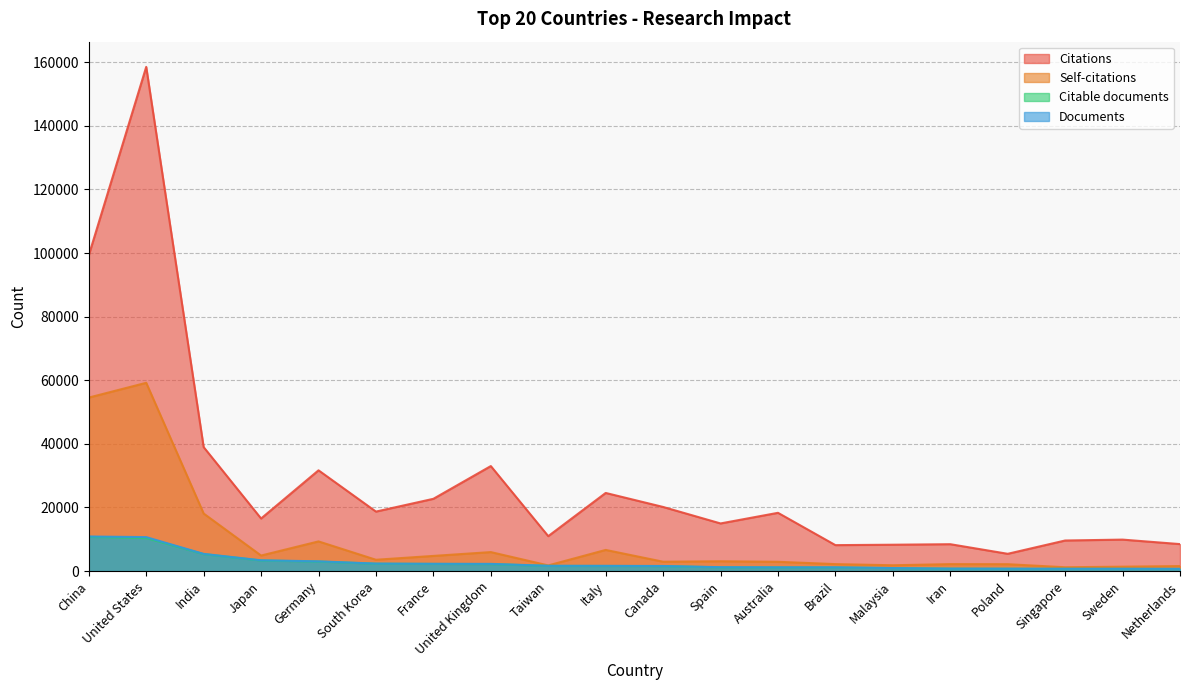

How many interior local peaks does the Self-citations series have?

6